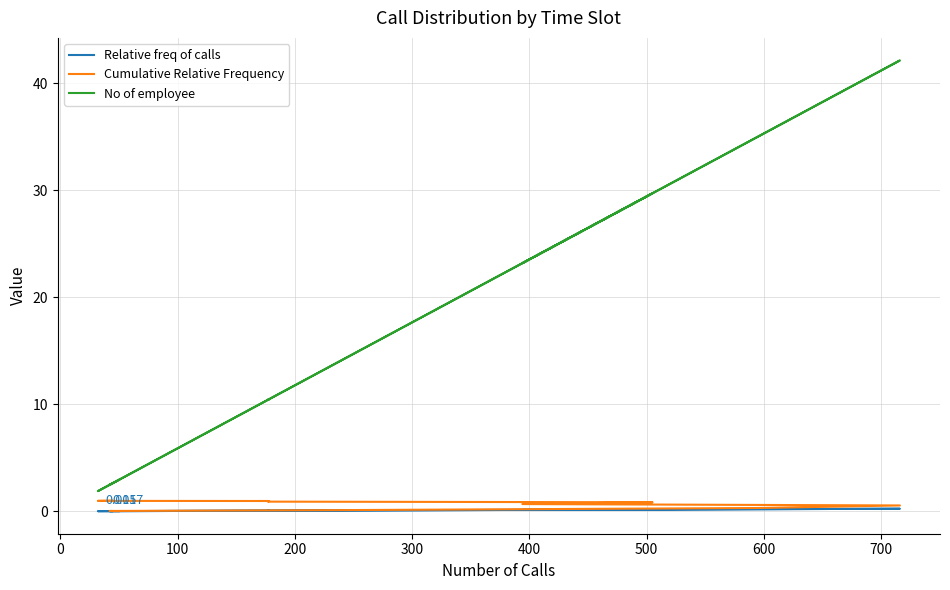

True or false: Cumulative Relative Frequency and No of employee intersect in this chart.

False